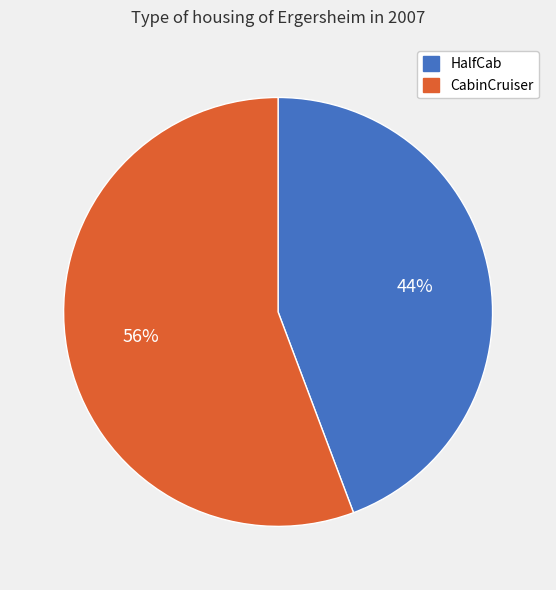

Do CabinCruiser and HalfCab together represent more than half of the pie?

Yes